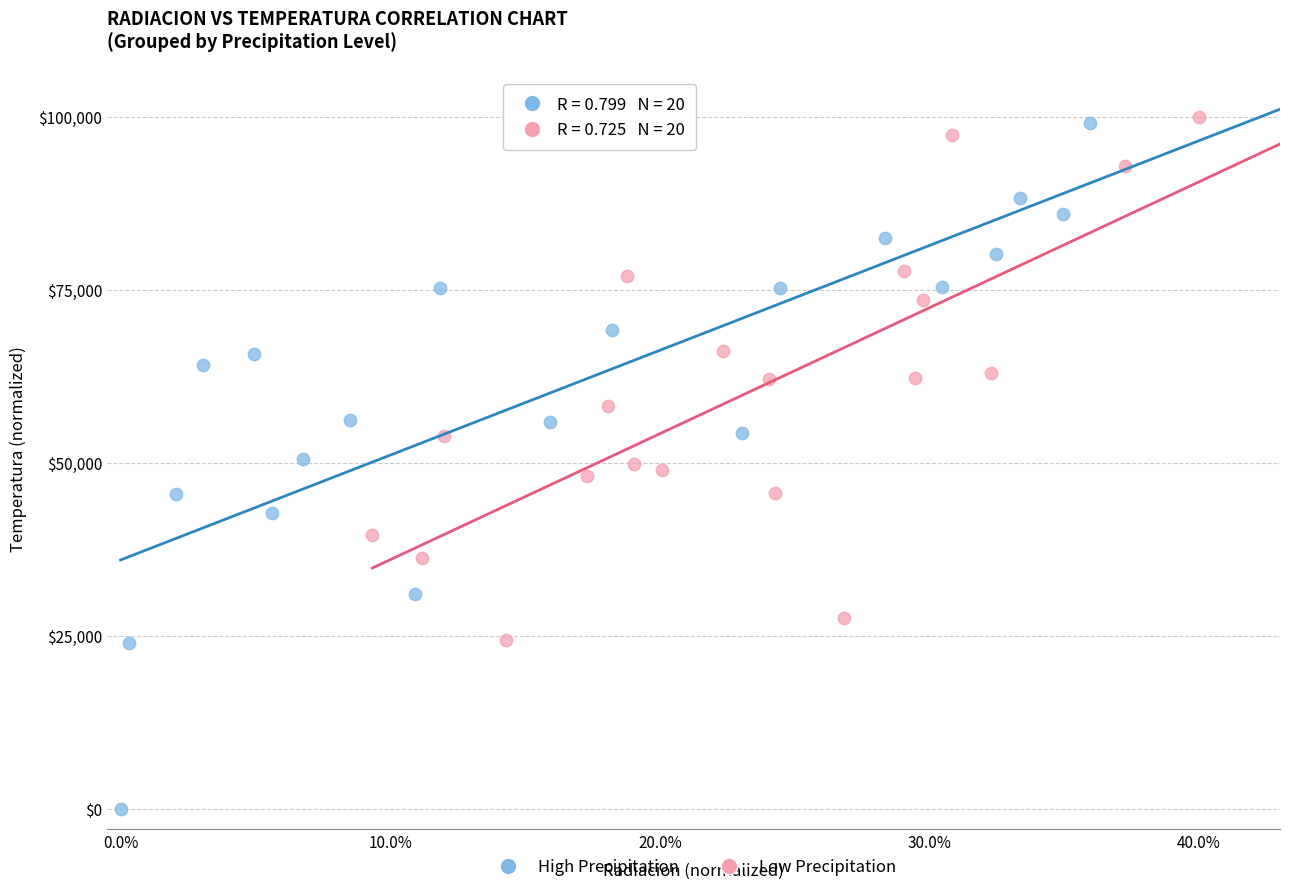

Which series contains the highest Y value?

Low Precipitation